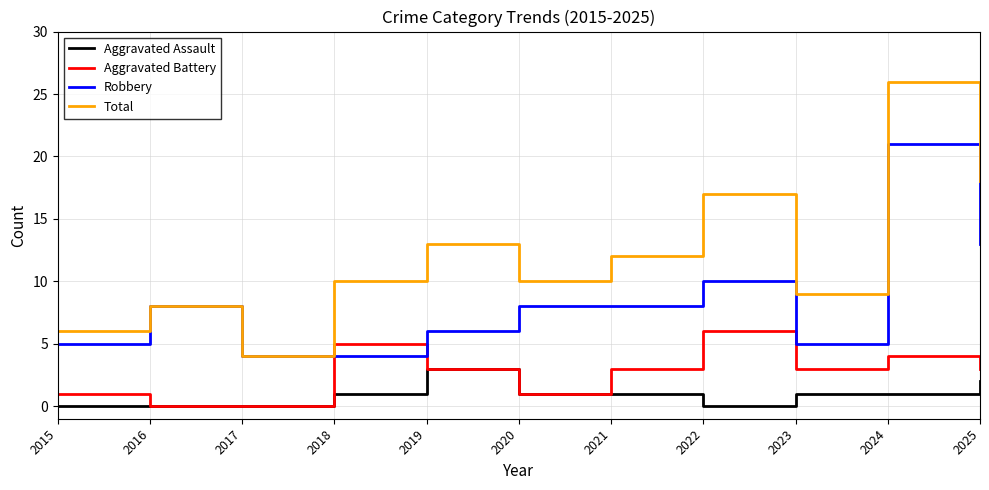

Which series has the widest spread of values?

Total